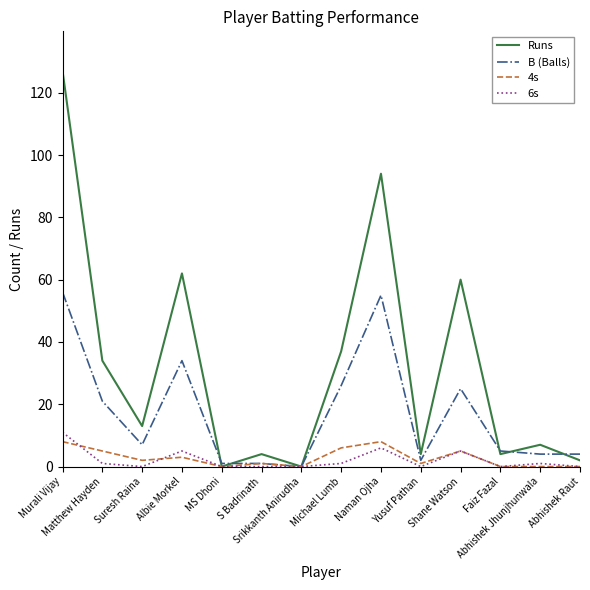

What is the average value of the B (Balls) series?

17